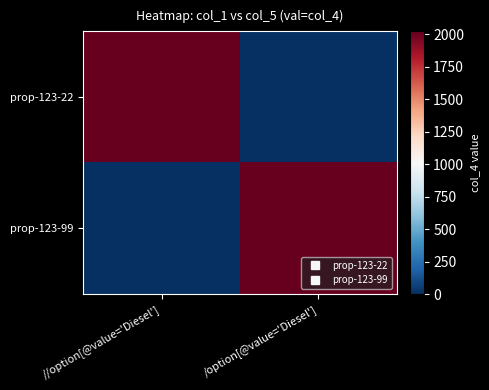

Reading left to right, list all the values displayed in this chart.

prop-123-22: //option[@value='Diesel']=2023	/option[@value='Diesel']=0
prop-123-99: //option[@value='Diesel']=0	/option[@value='Diesel']=2023